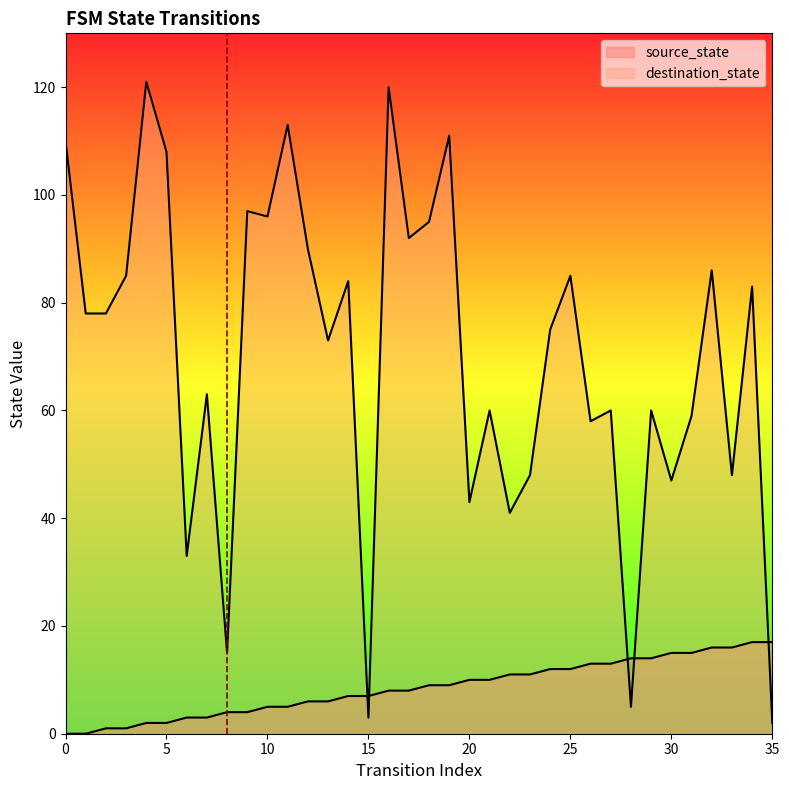

What is the total value across all series at 18?

104